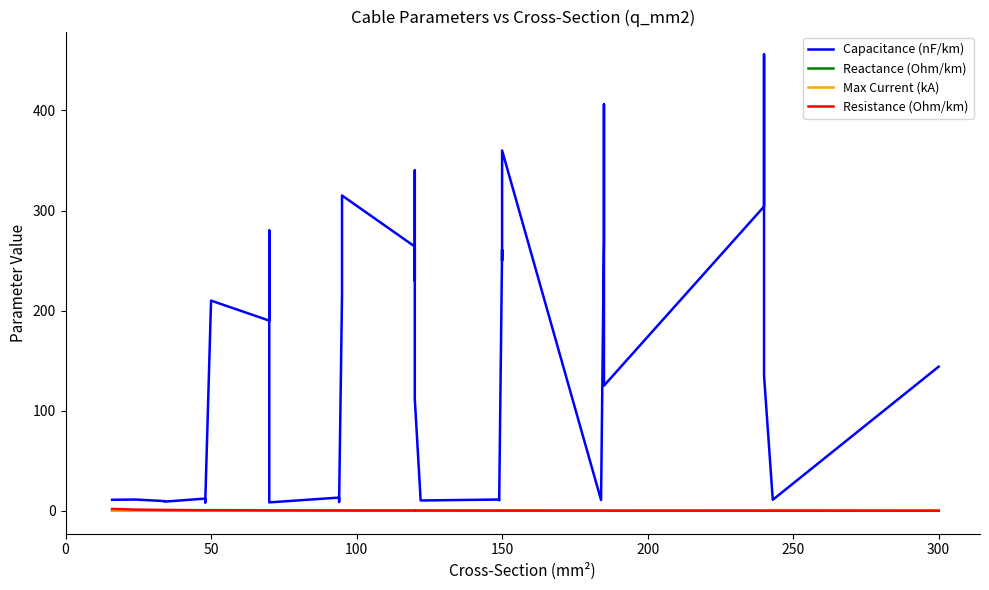

Rank the series by their maximum value, from lowest to highest.

Reactance (Ohm/km), Max Current (kA), Resistance (Ohm/km), Capacitance (nF/km)